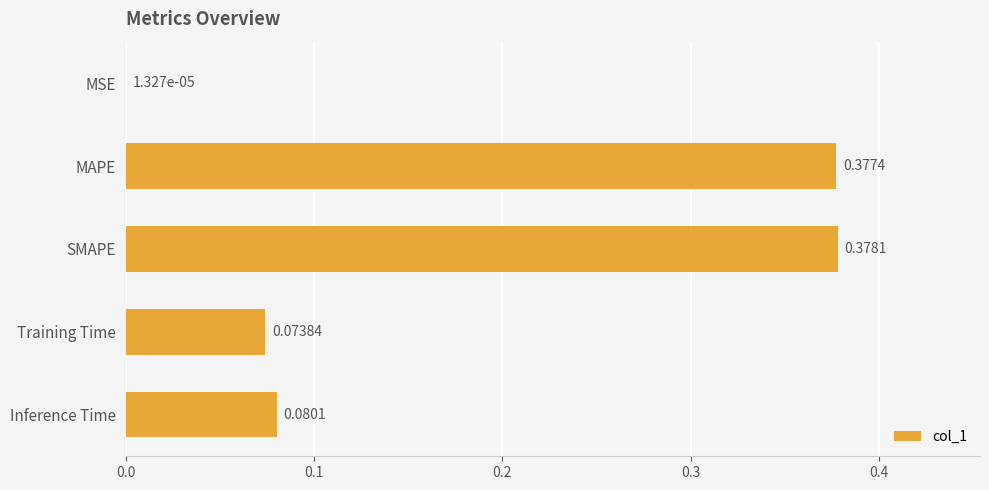

What is the sum of the values at SMAPE and Training Time?

0.5